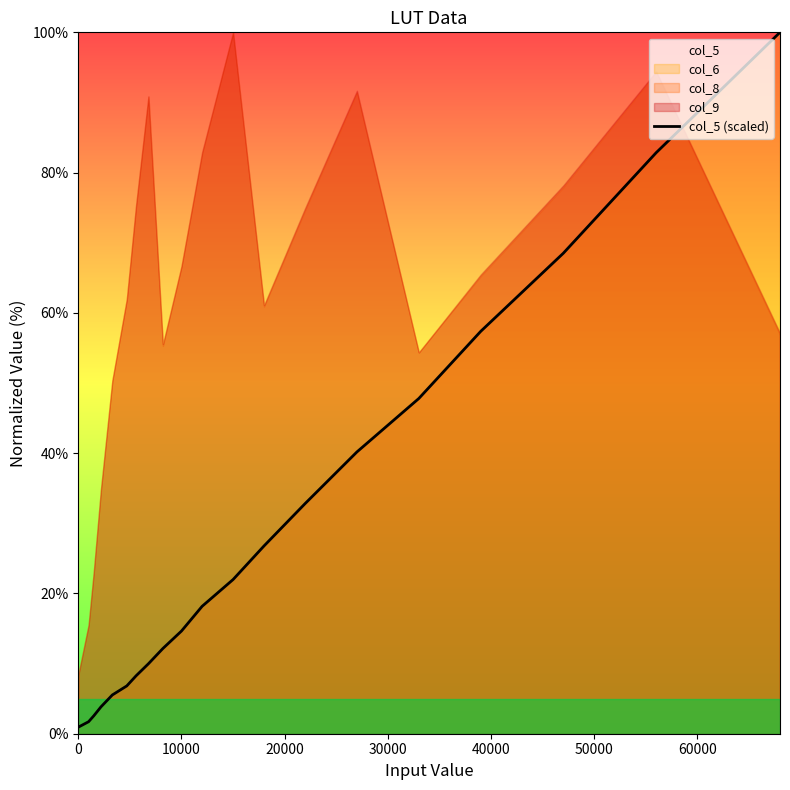

True or false: the data has more than 0 interior local peaks.

False